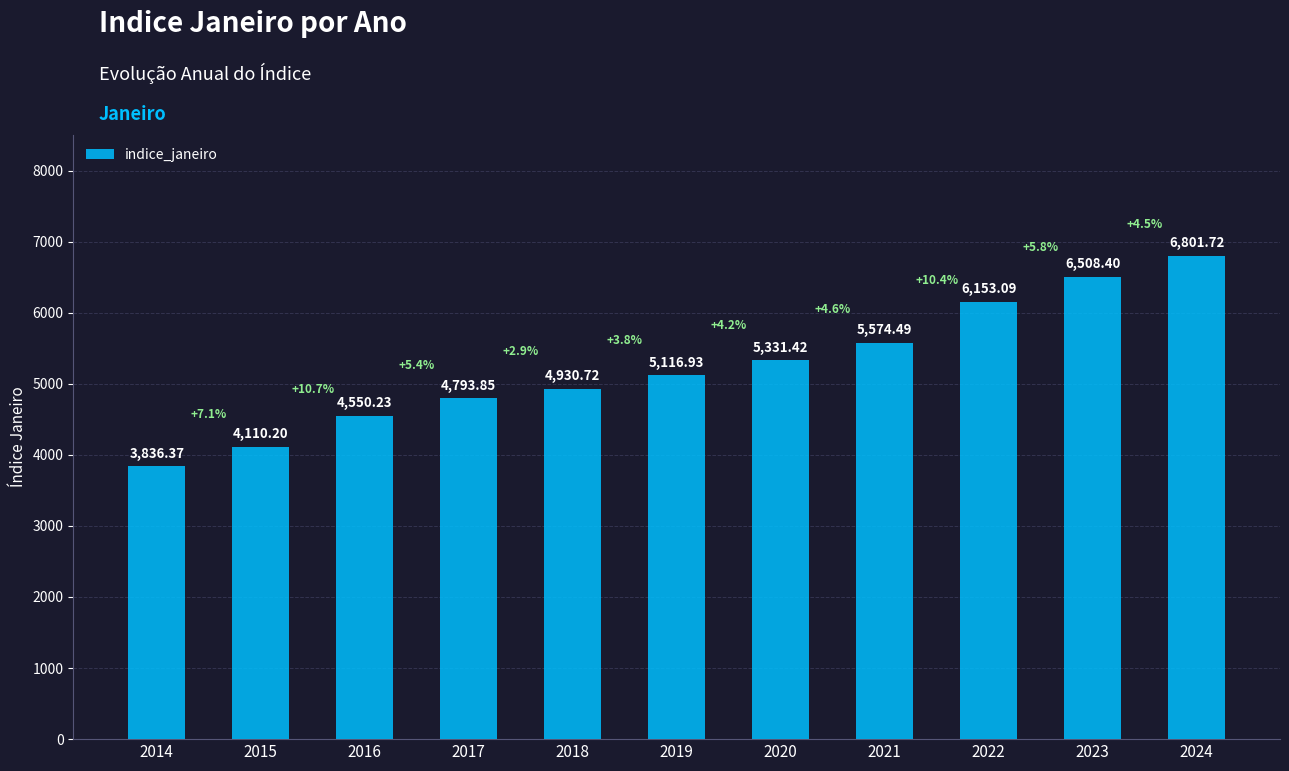

Reading left to right, list all the values displayed in this chart.

3836.4	4110.2	4550.2	4793.9	4930.7	5116.9	5331.4	5574.5	6153.1	6508.4	6801.7